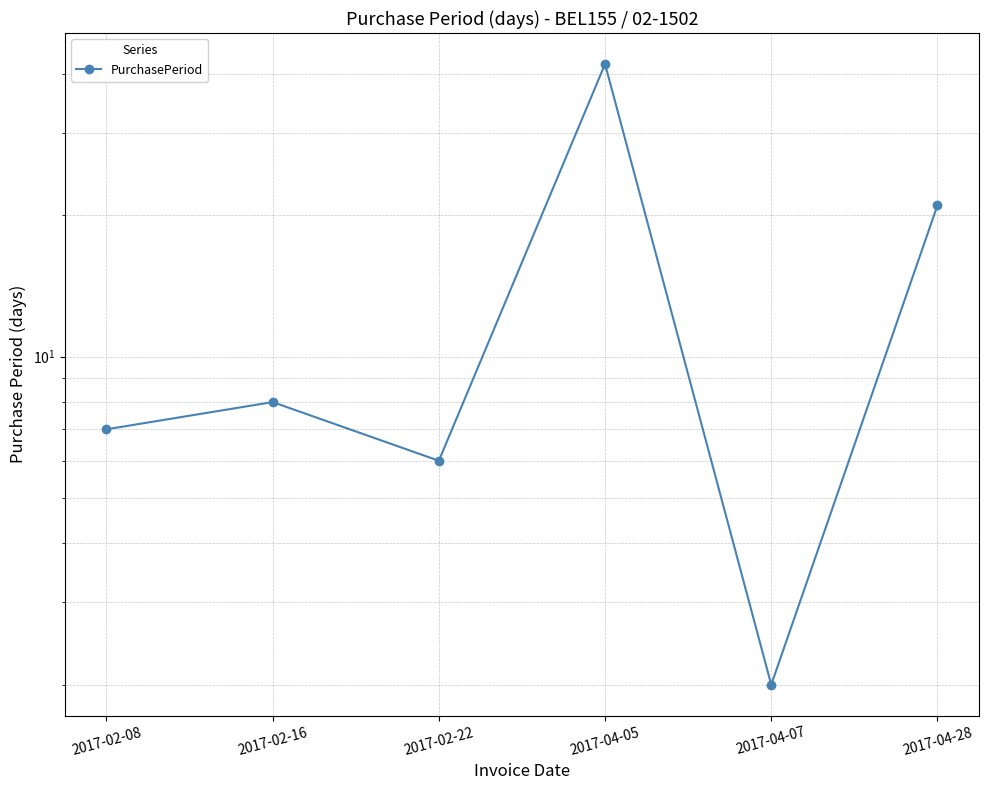

Read the value at 2017-02-08.

7